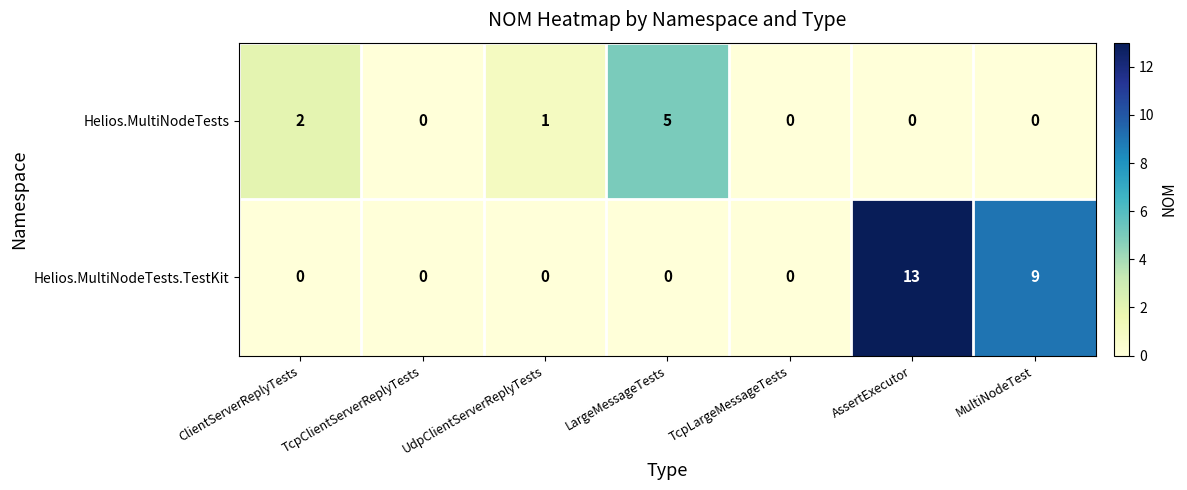

At which label does Helios.MultiNodeTests reach its peak?

LargeMessageTests